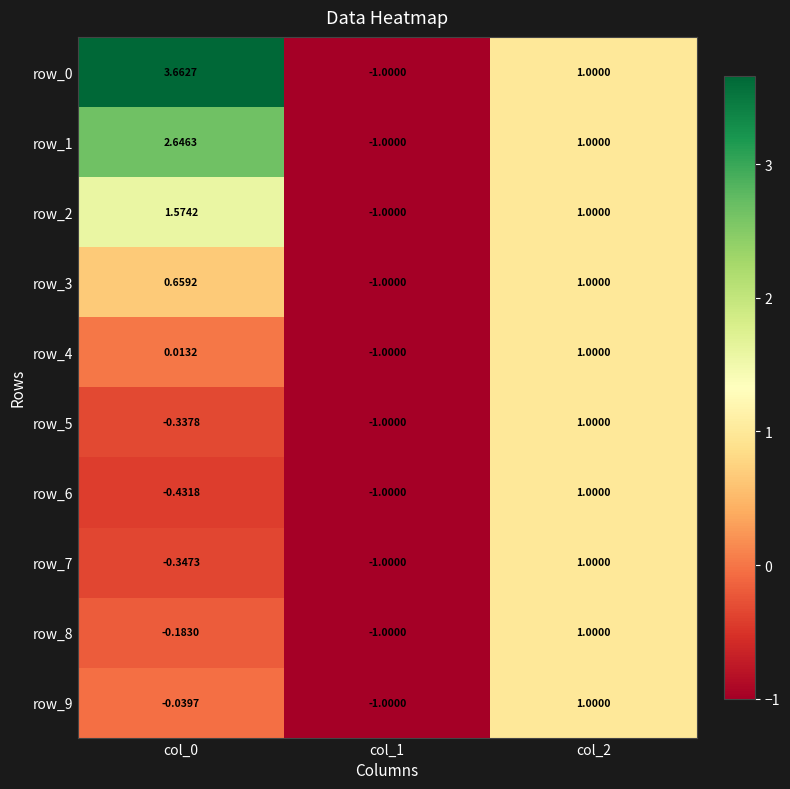

How many categories are shown in the chart?

3